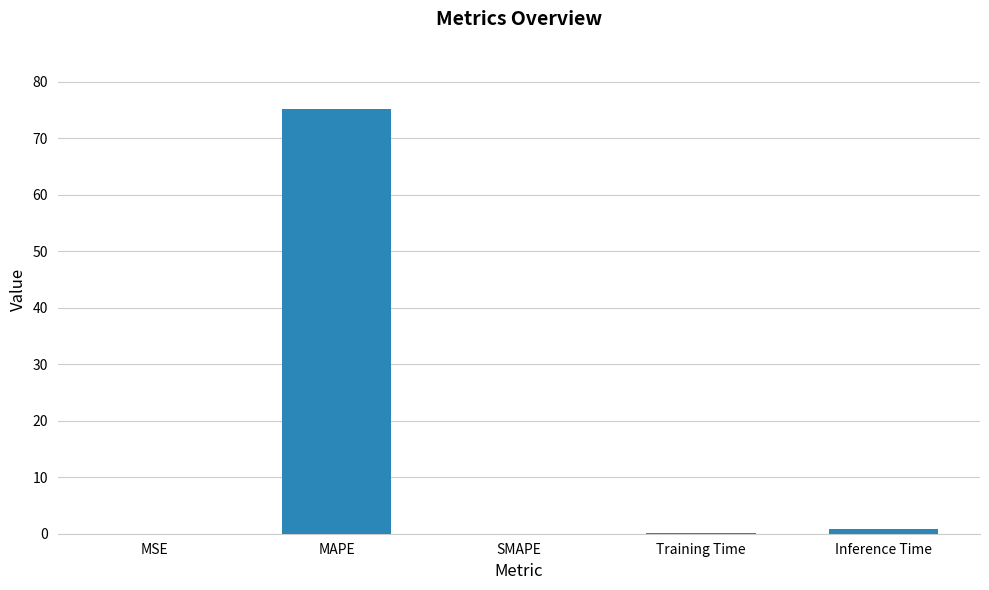

What is the sum of all values?

76.1